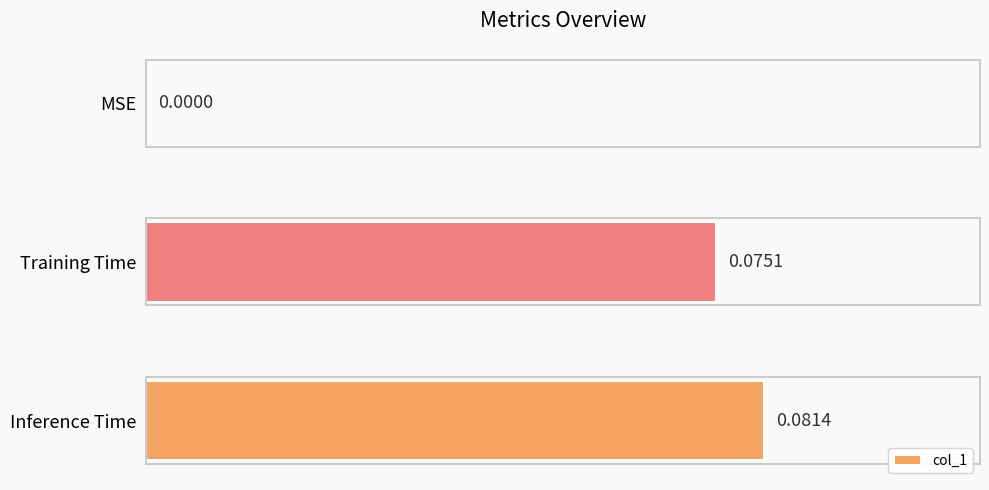

Are the bars horizontal?

Yes